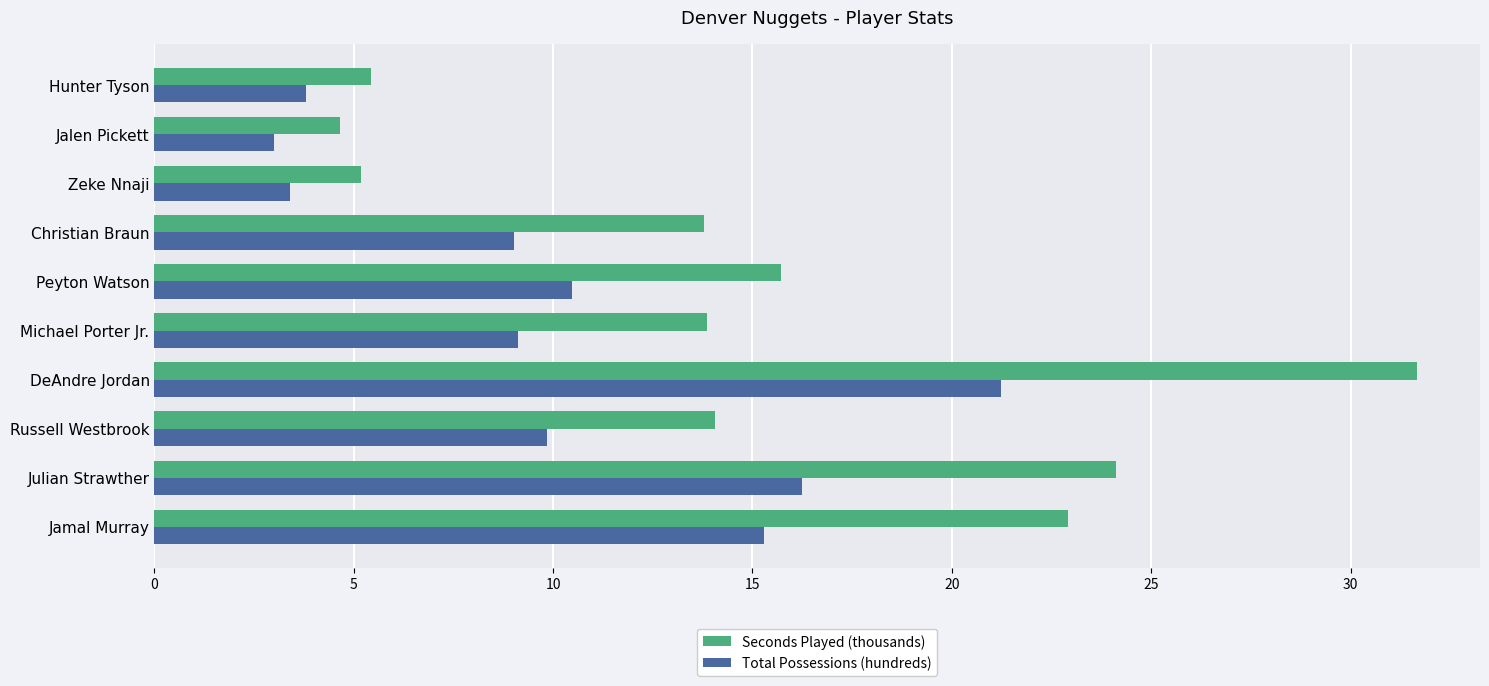

Rank the series by their maximum value, from highest to lowest.

Seconds Played (thousands), Total Possessions (hundreds)